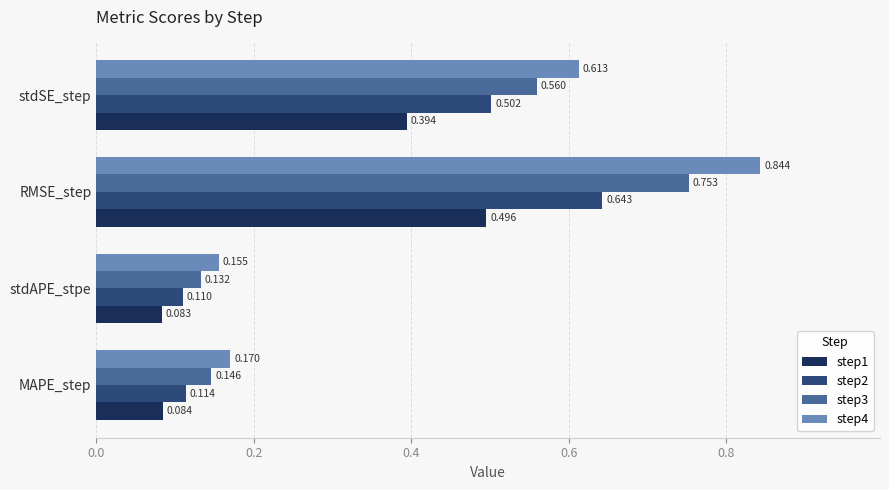

Rank the categories by step3 value from highest to lowest.

RMSE_step, stdSE_step, MAPE_step, stdAPE_stpe